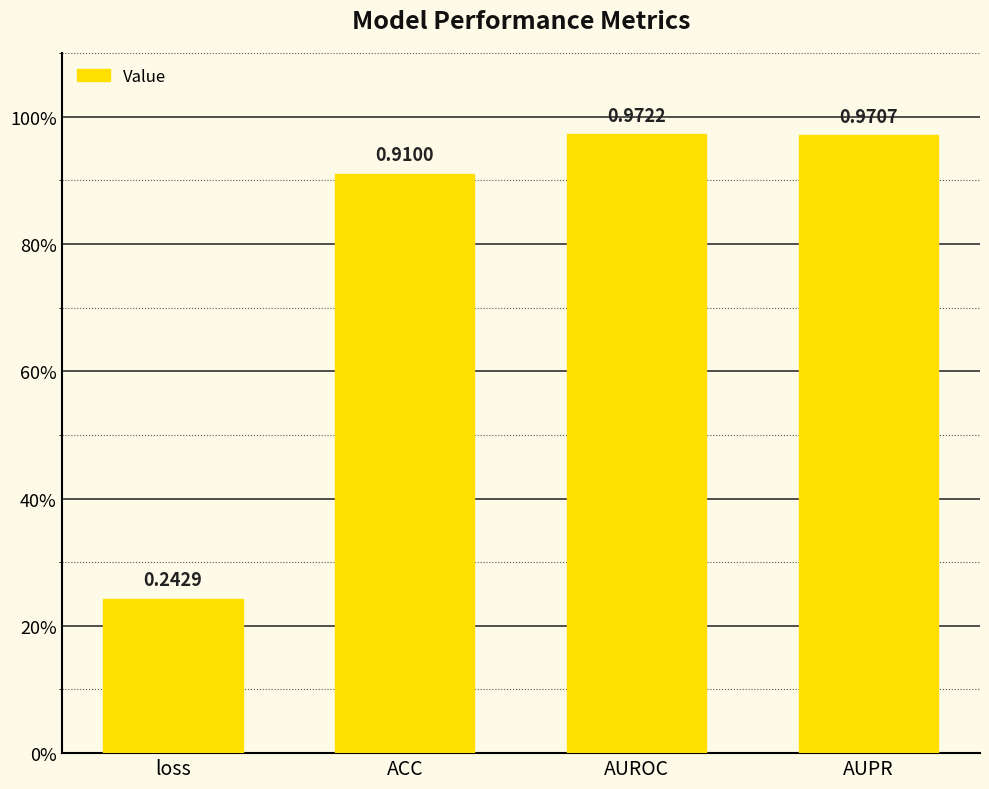

Reading right to left, what are all the values shown in this chart?

1.0	1.0	0.9	0.2